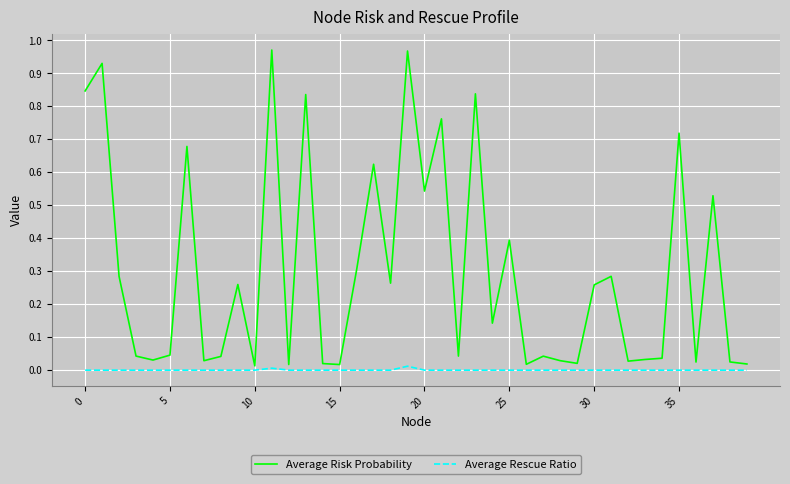

List the series in order of their overall mean, highest first.

Average Risk Probability, Average Rescue Ratio